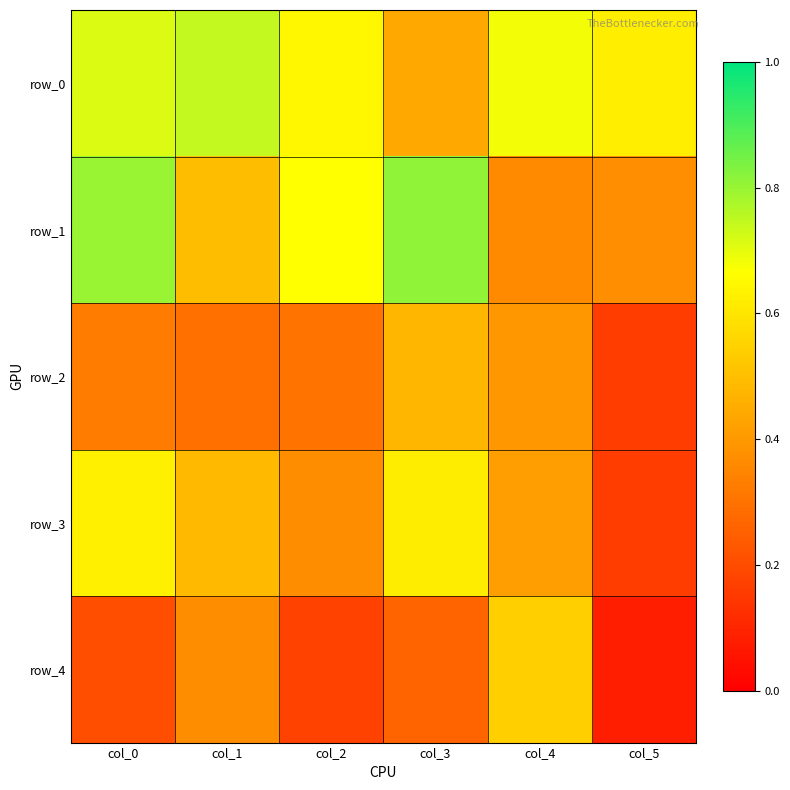

The row_0 series shows 0.7 at col_1. True or false?

True